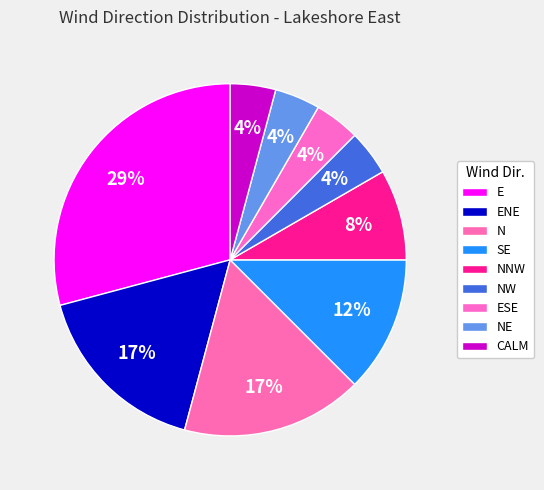

Which slice is the smallest?

NW